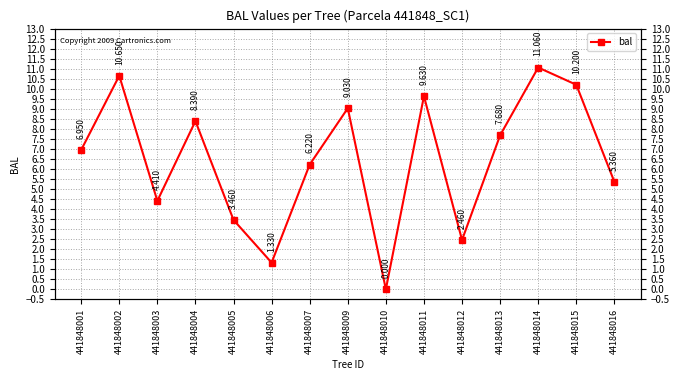

True or false: the data shows 6.2 at 441848007.

True